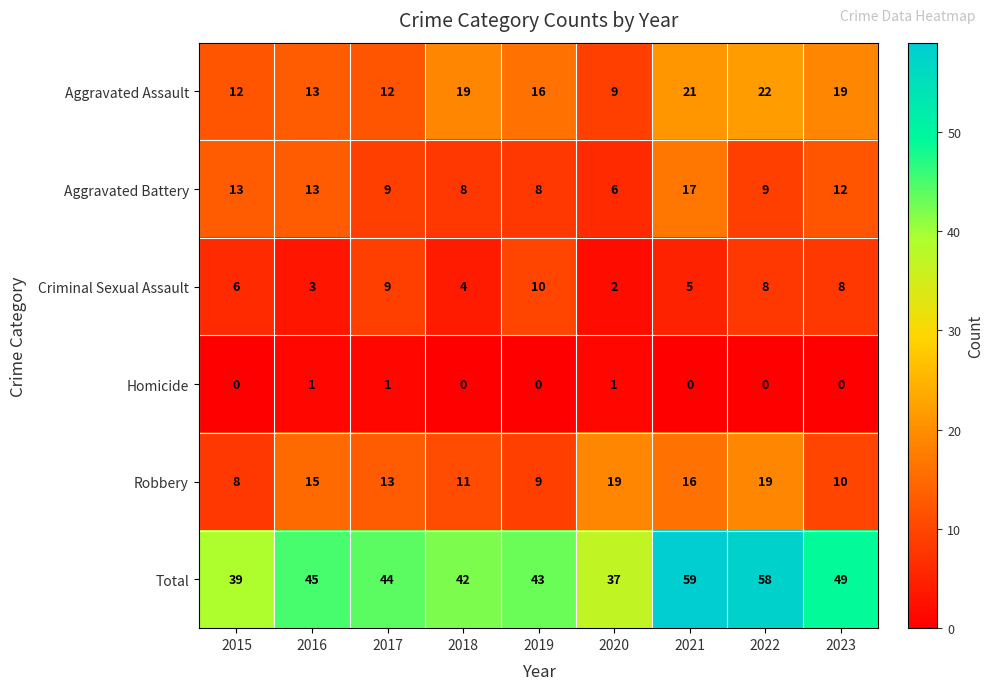

What is the spread (max minus min) of values at 2018?

42